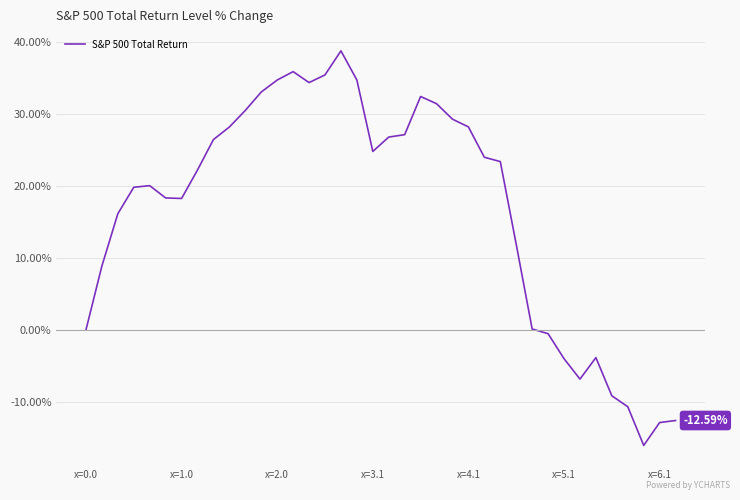

How many categories are shown in the chart?

38